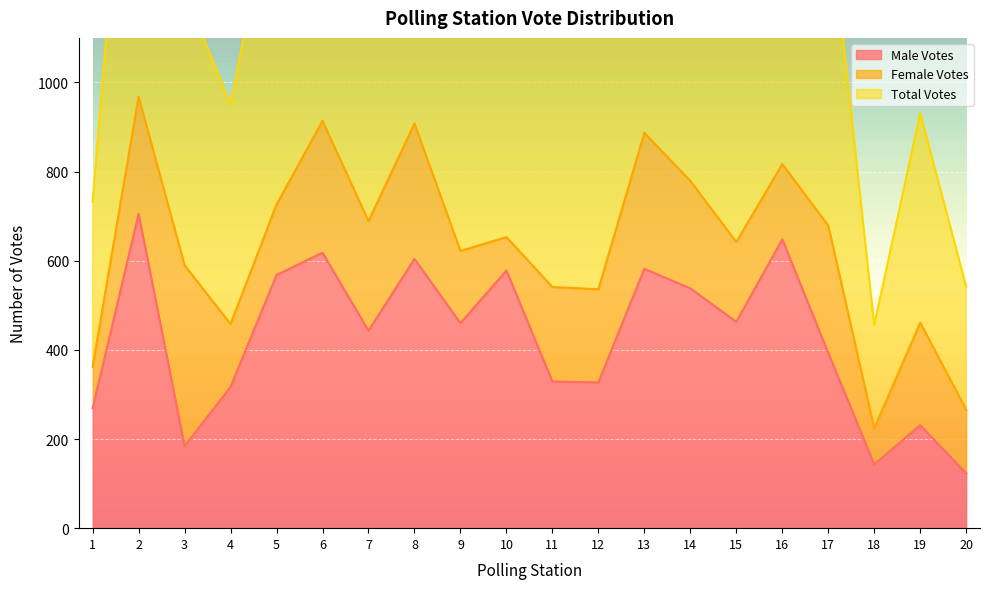

Read the Total Votes value at 3, to the nearest 50.

1200